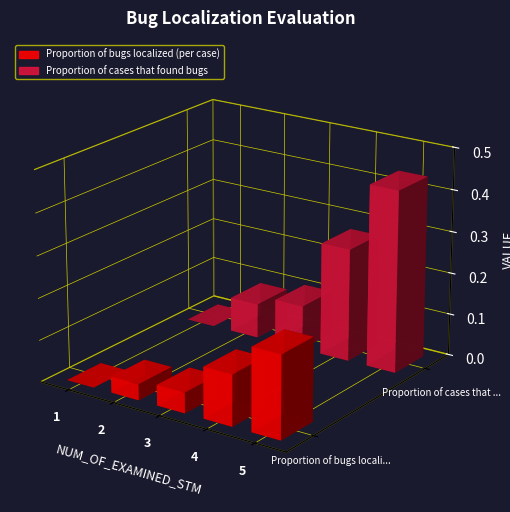

Is it true that Proportion of bugs localized (per case) equals 0.0 at 3?

True